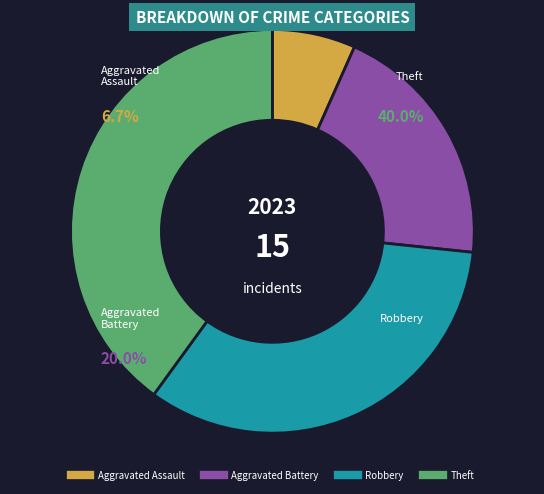

Which slice is the largest?

Theft